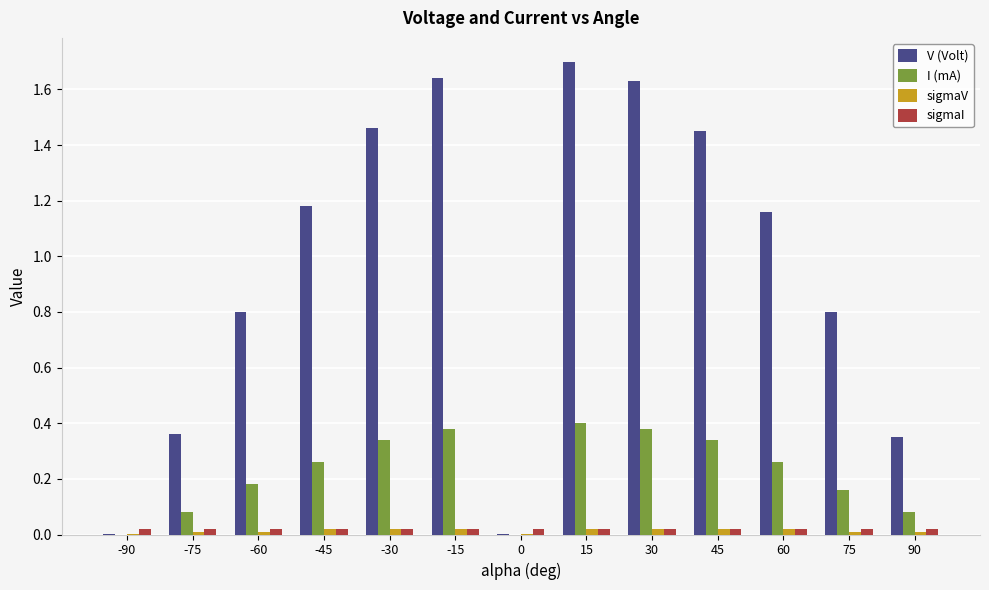

Is it true that I (mA) equals 0.2 at -15?

False